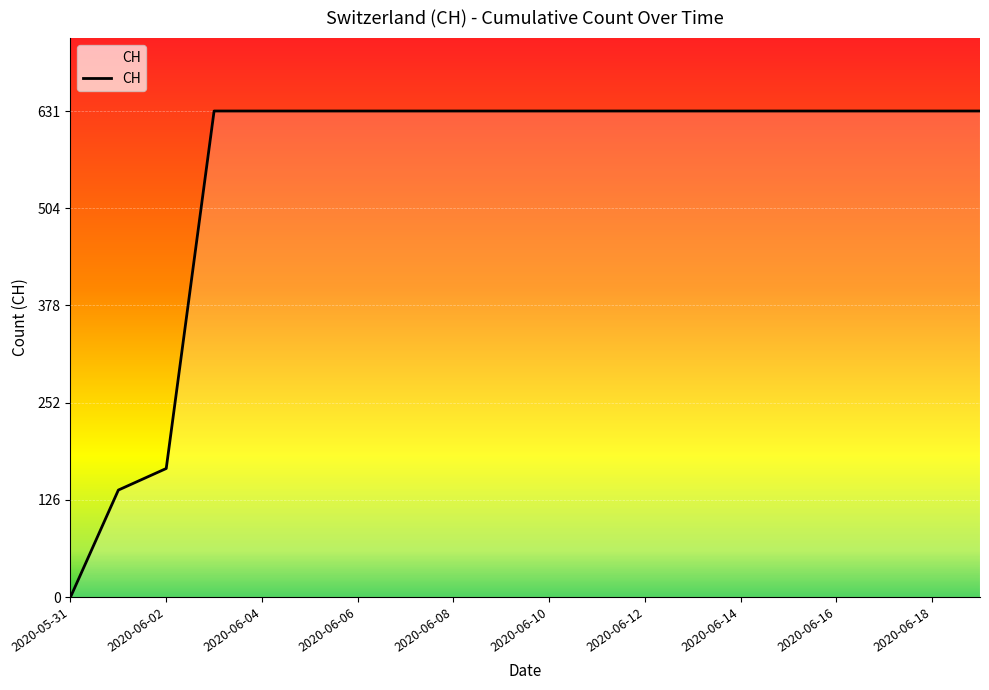

What is the difference between the maximum and minimum values?

631